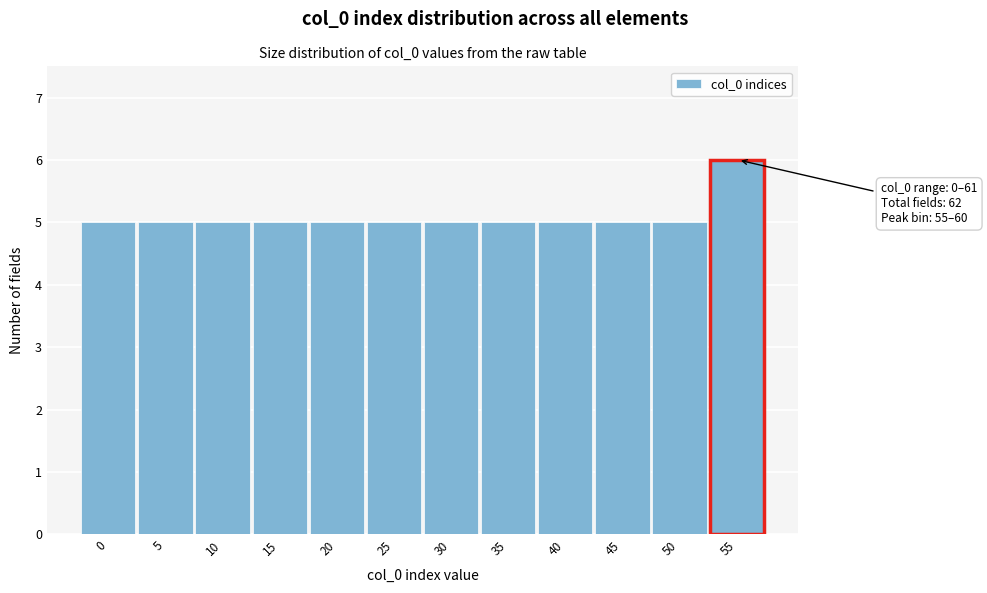

Reading left to right, what are all the values shown in this chart?

0=5	5=5	10=5	15=5	20=5	25=5	30=5	35=5	40=5	45=5	50=5	55=6